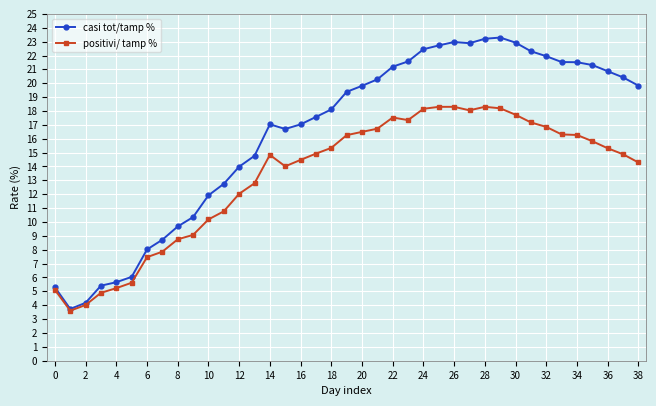

List the series in order of their overall mean, highest first.

casi tot/tamp %, positivi/ tamp %